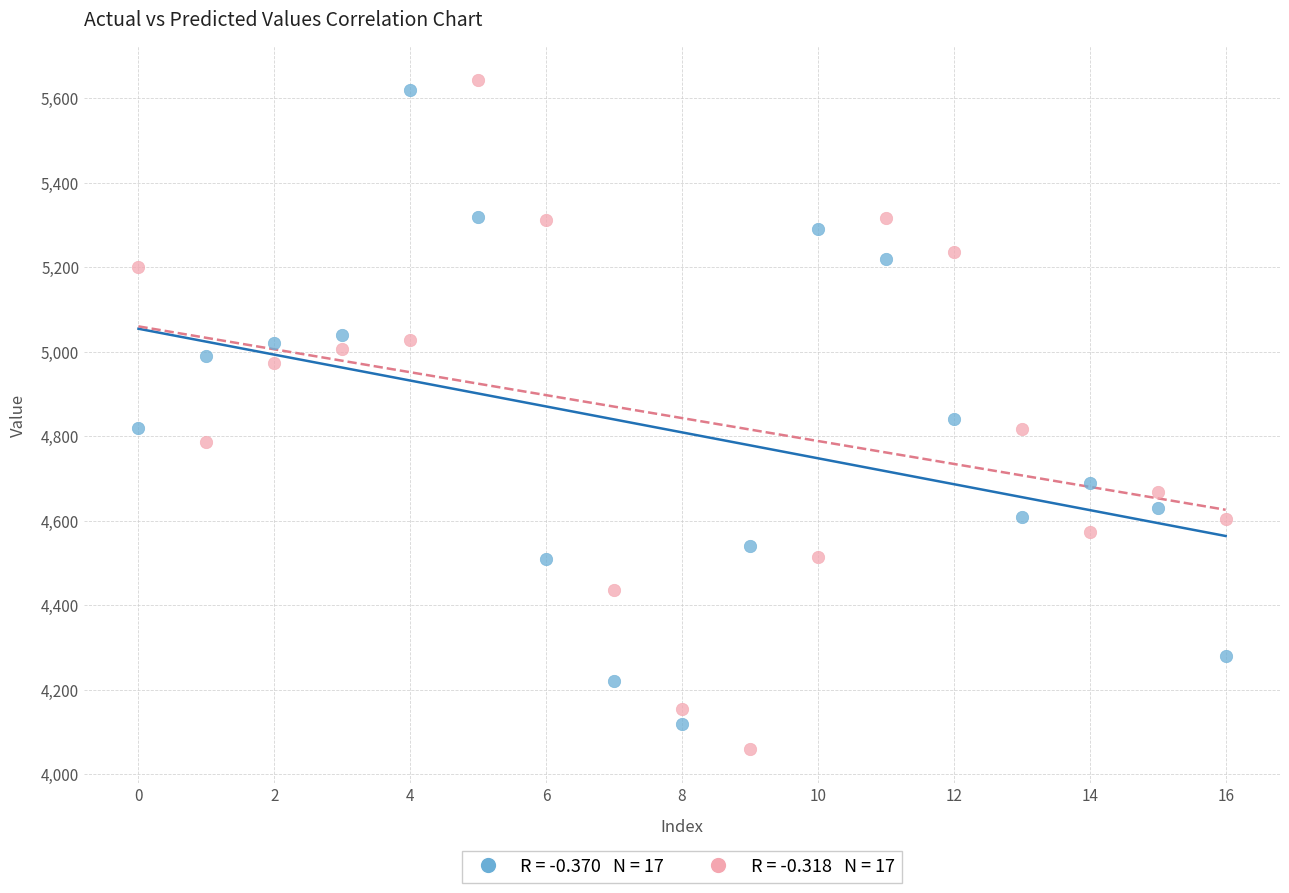

Across all data points, what is the range of Y values (max minus min)?

1584.3